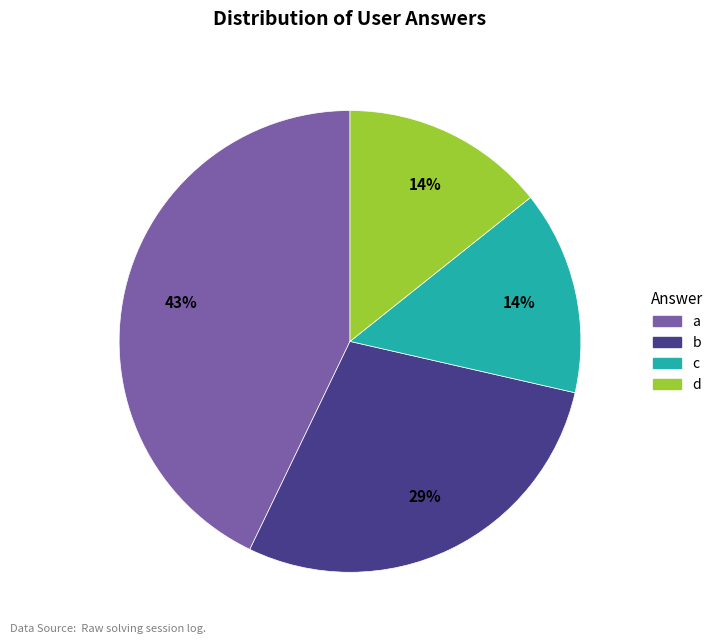

To the nearest percent, what percentage of the pie is d?

14%